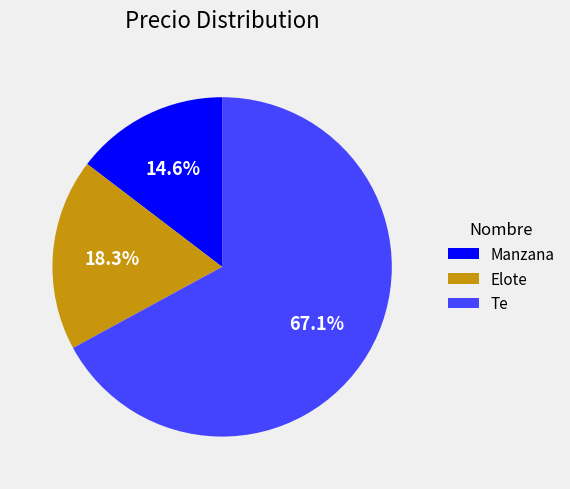

To the nearest percent, what portion does Manzana represent?

15%